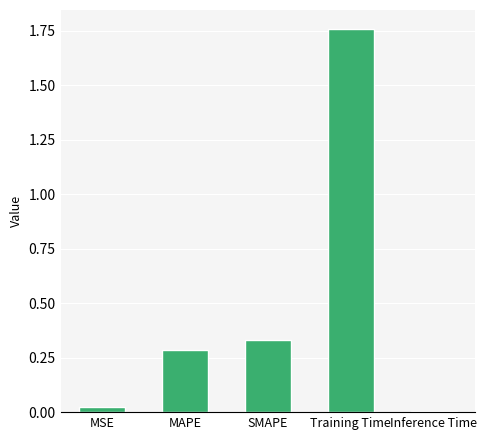

The value at MAPE is 0.4. True or false?

False